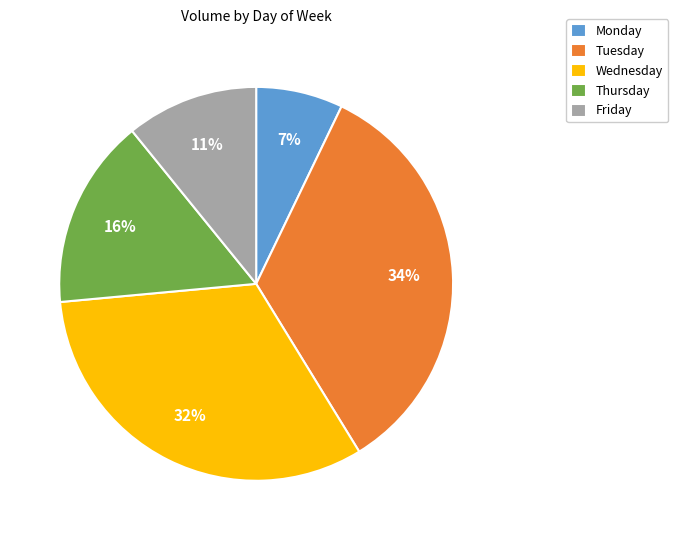

Does any single category account for the majority?

No